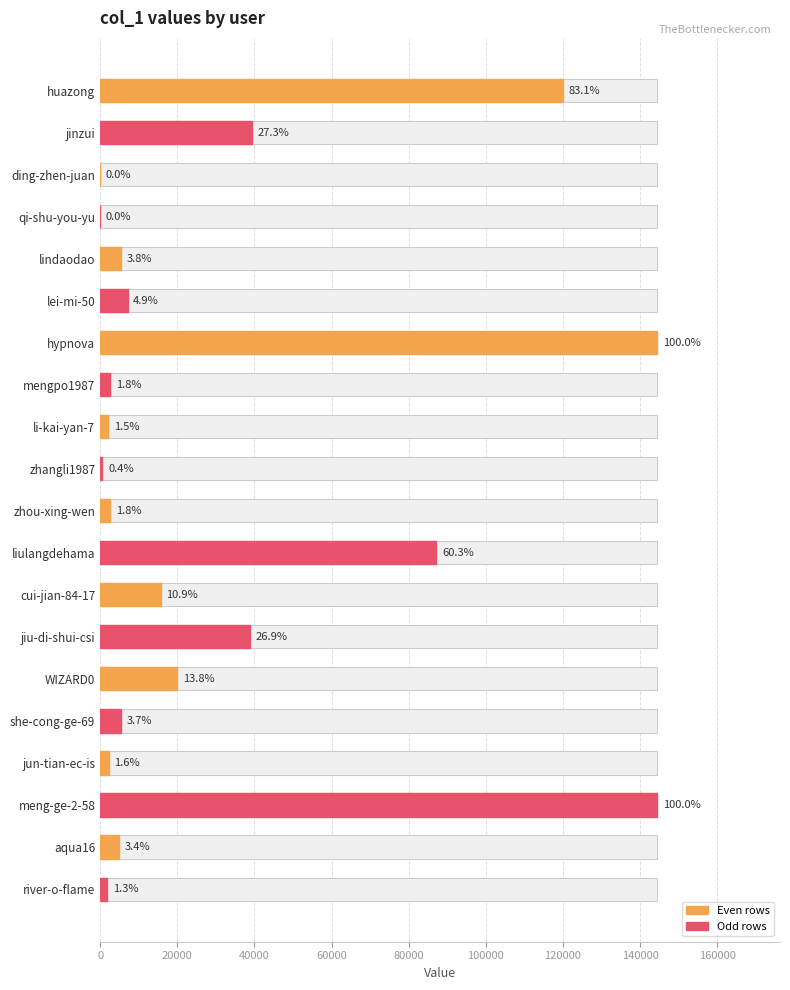

What is the value of the 2nd bar from the left?

39399